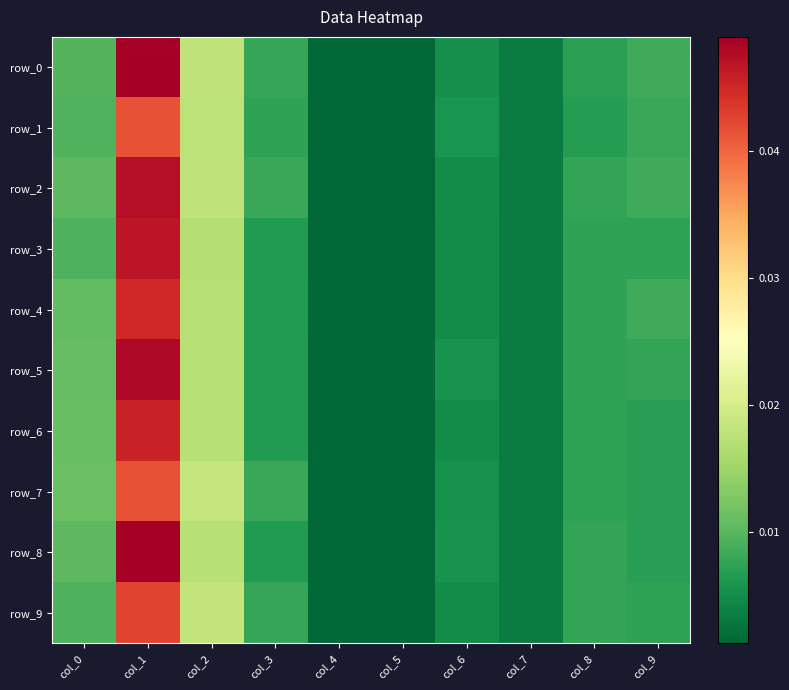

The value of row_3 at col_3 is 0.0. True or false?

False